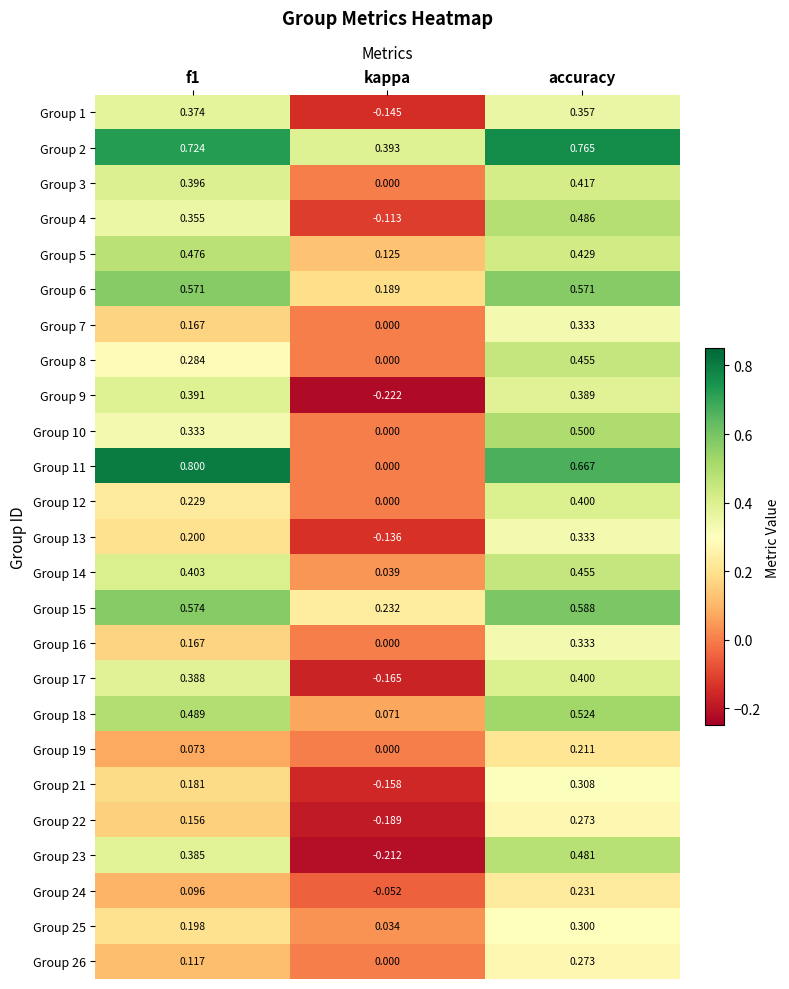

Which series has the largest range (max minus min)?

Group 11